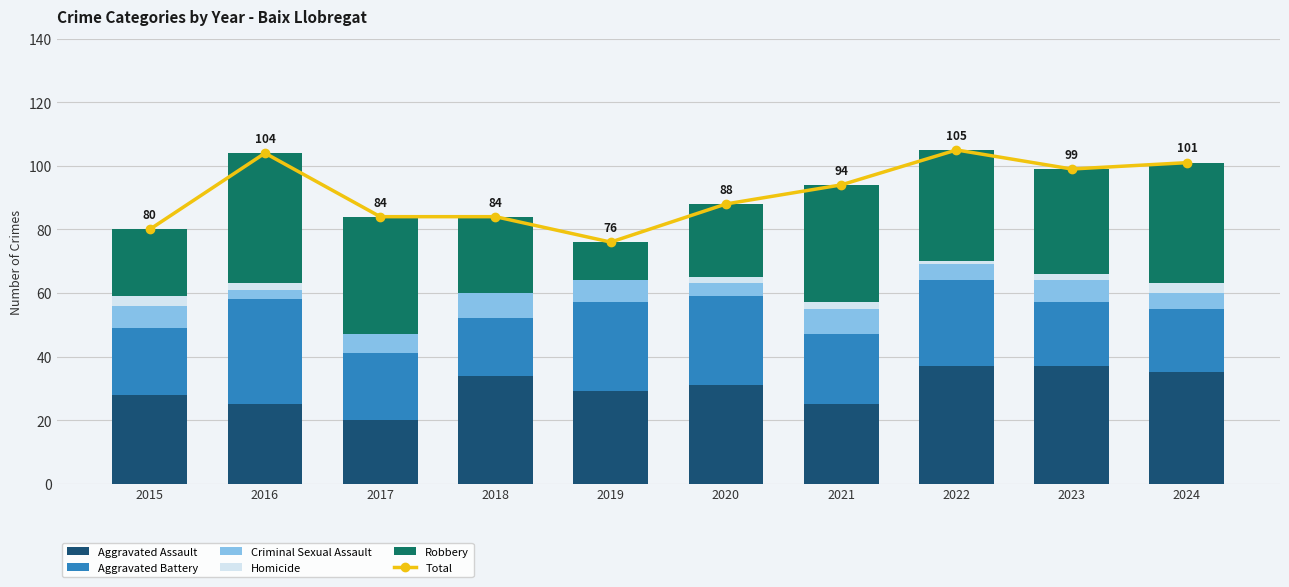

Is the value of Total at 2021 greater than the value of Homicide at 2016?

Yes